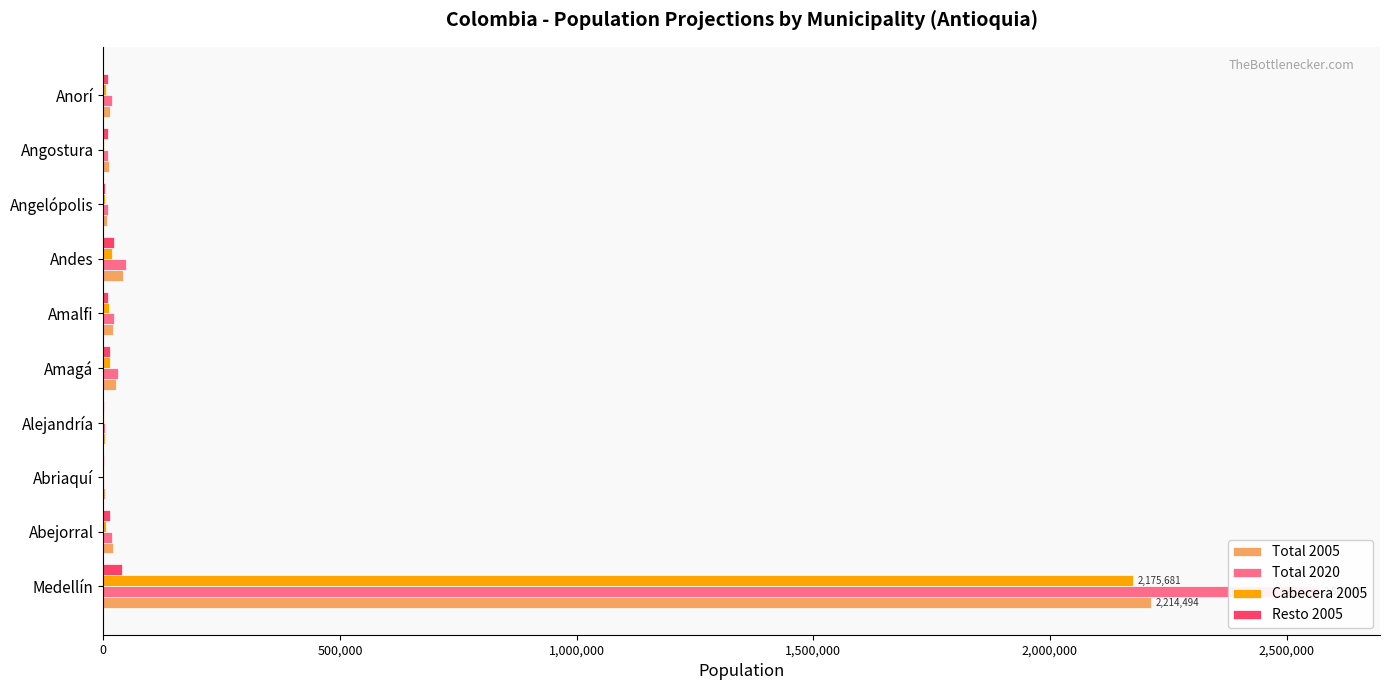

How many data points in Cabecera 2005 are above 6271?

4